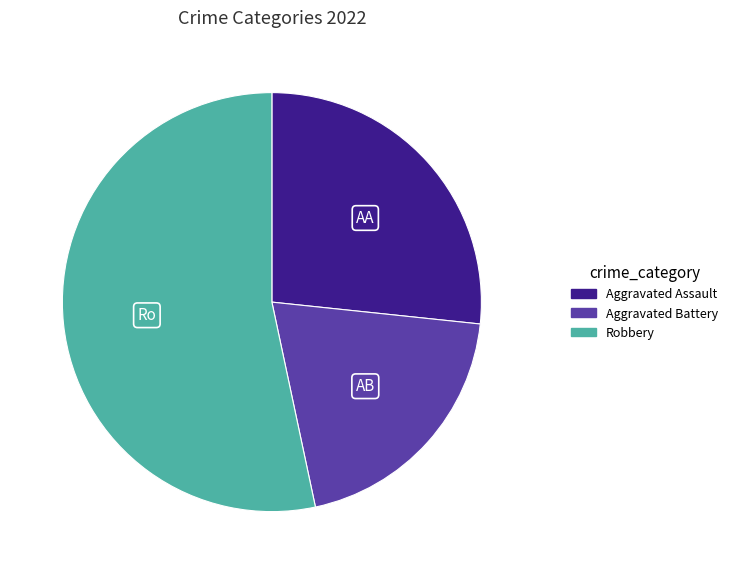

Is there any slice that represents more than half of the pie?

Yes